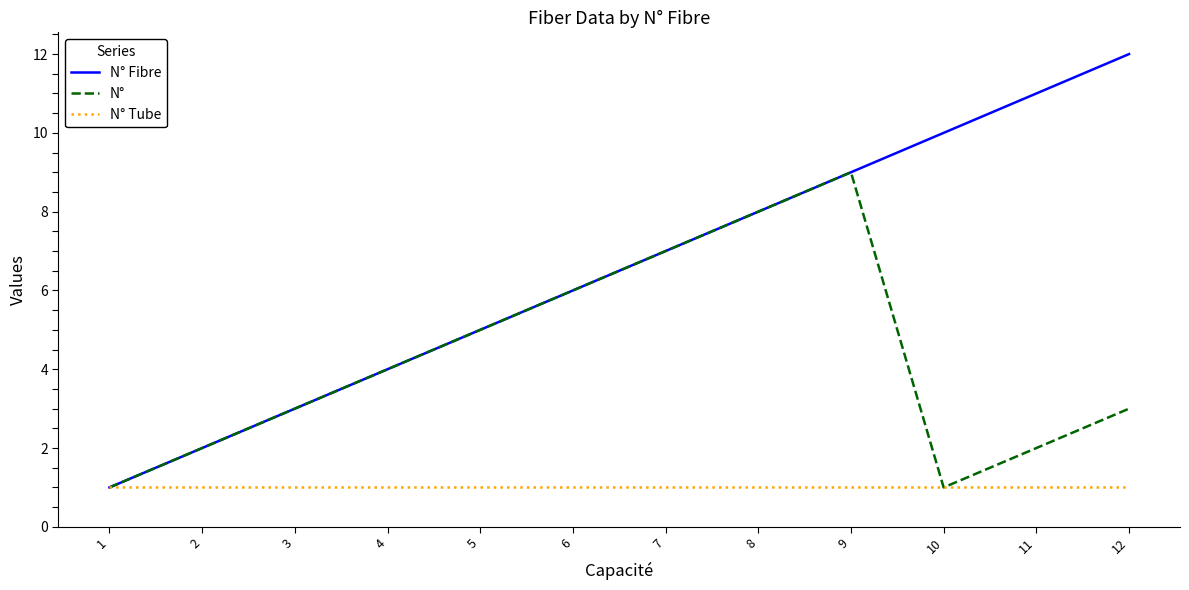

List the series in order of their overall mean, highest first.

N° Fibre, N°, N° Tube